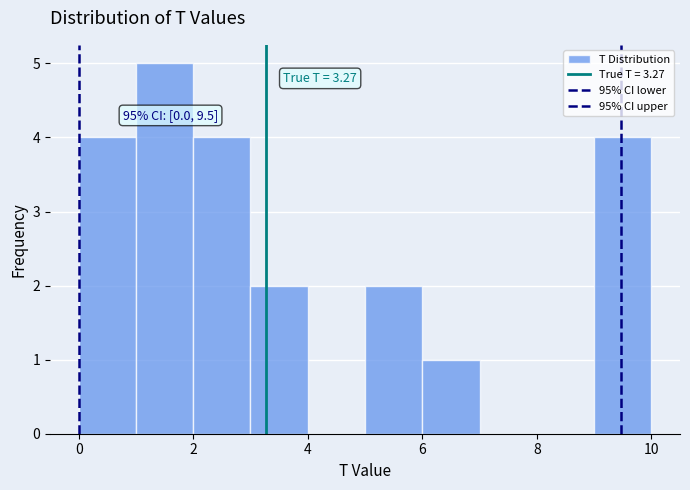

Over which range of the x-axis is the bar tallest?

1 to 2